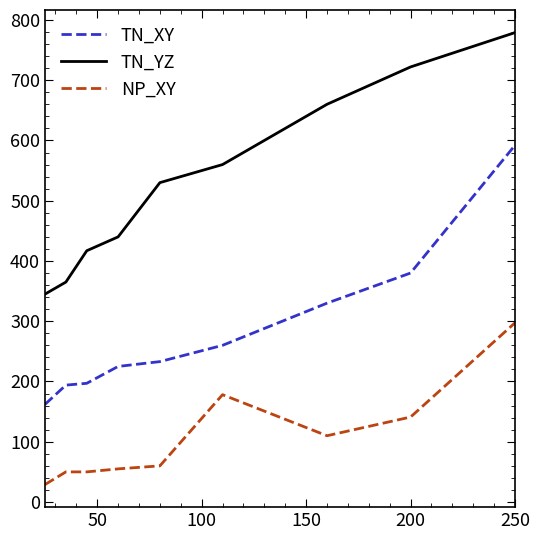

What is the sum of all TN_YZ values?

4818.0